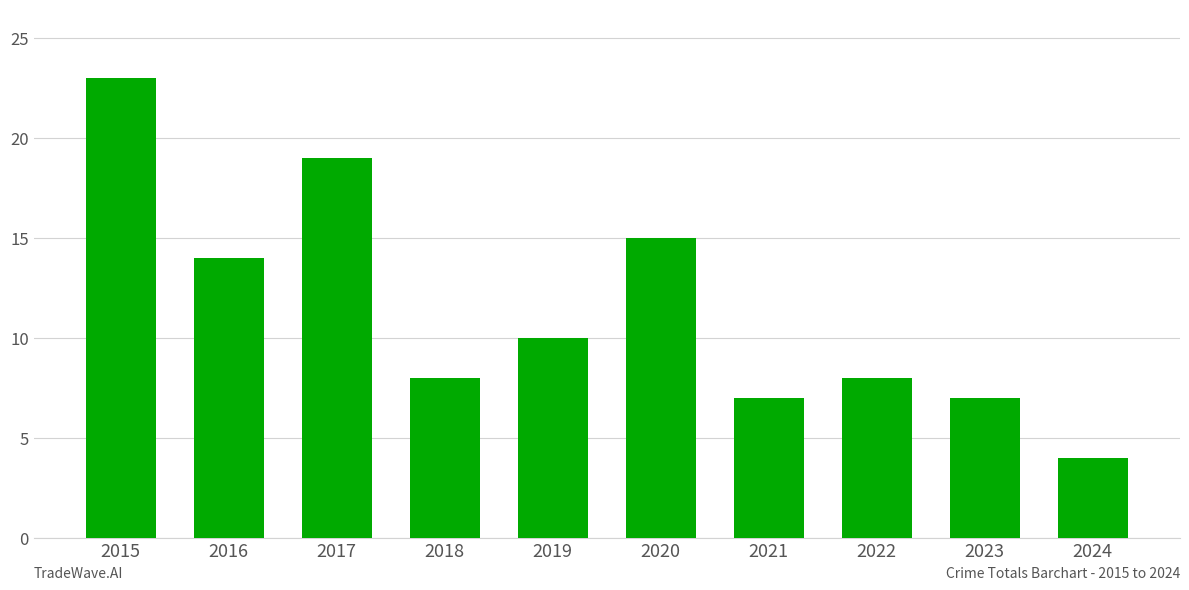

At which label is the value closest to 13?

2016